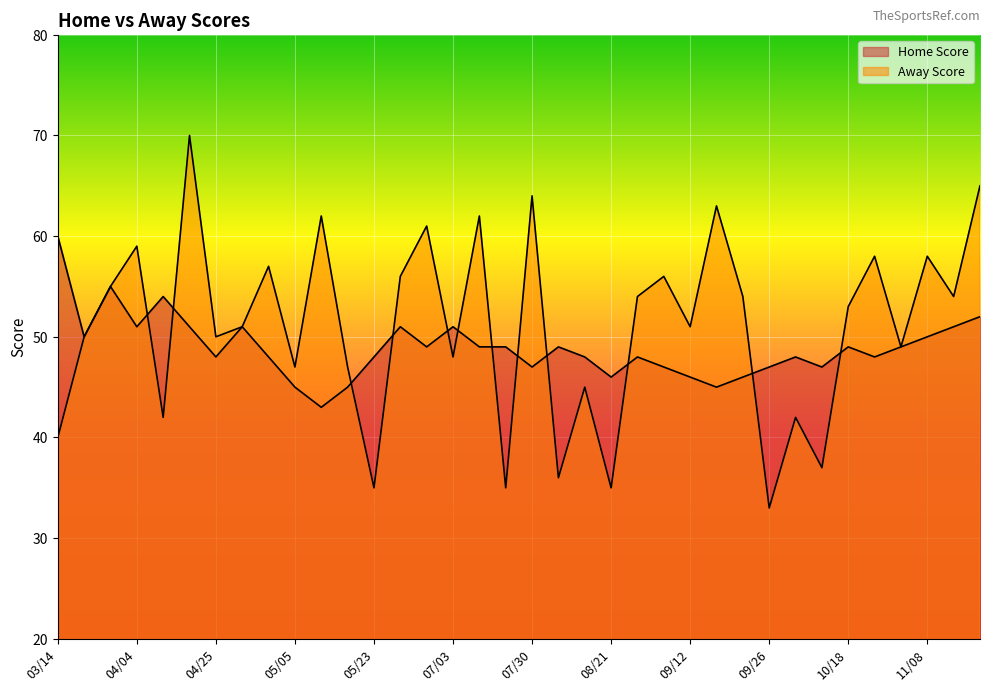

Rank the series by their average value, from highest to lowest.

Away Score, Home Score